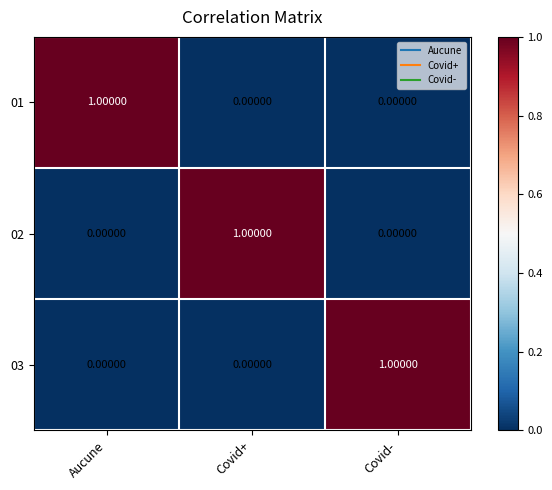

At how many categories does at least one series exceed 0?

3